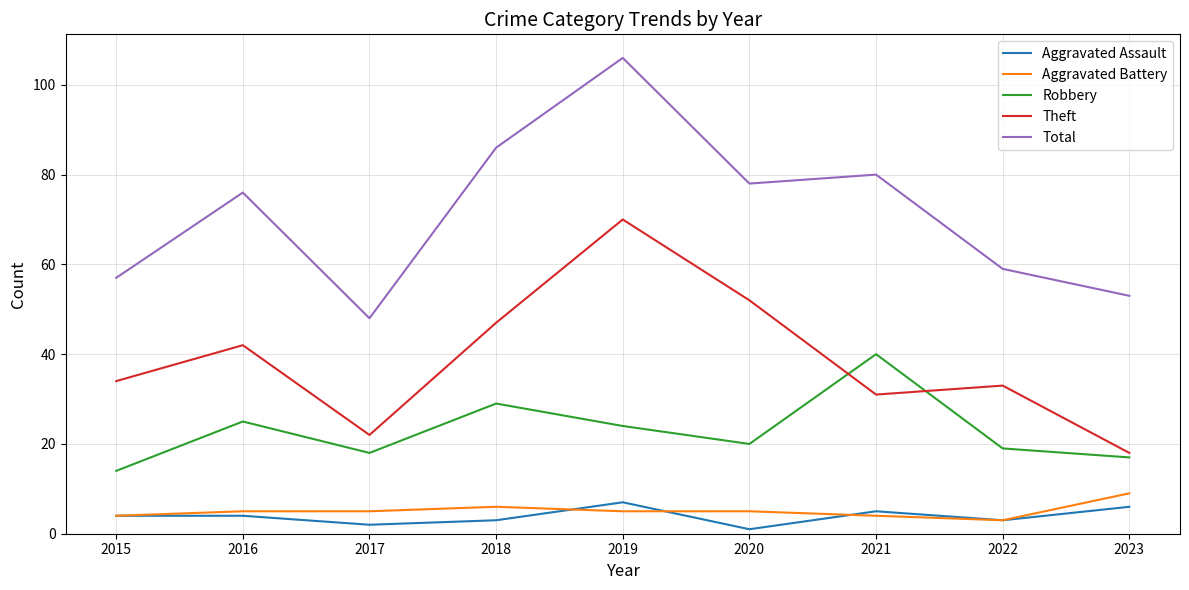

At which label is Aggravated Battery closest to 6?

2018